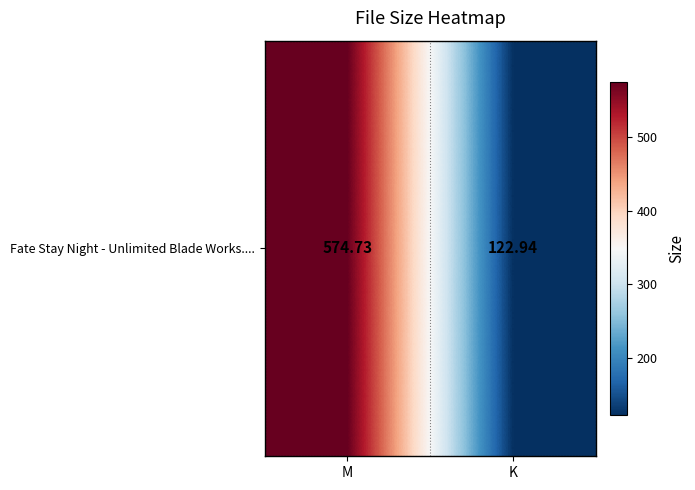

Reading left to right, extract all data points from this chart.

M=574.7	K=122.9